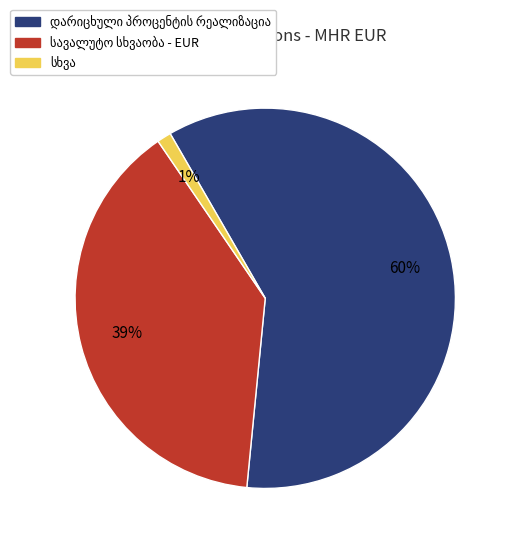

Is there a majority slice in this chart?

Yes